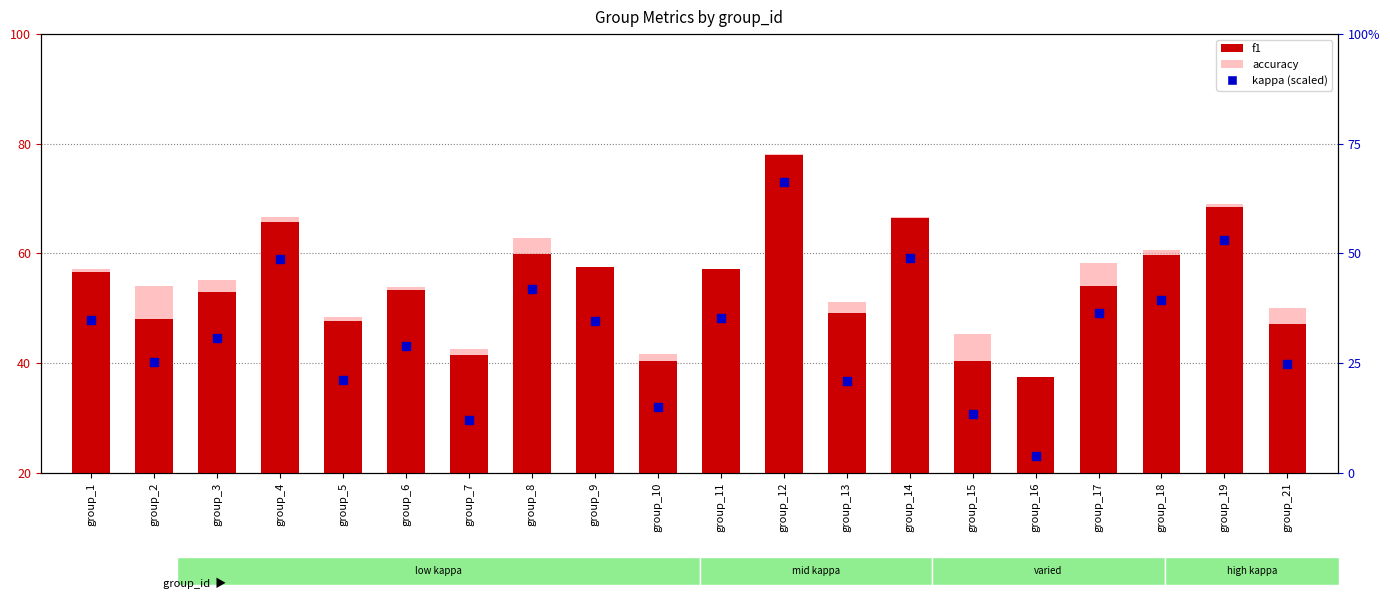

Which series has the widest spread of Y values?

kappa